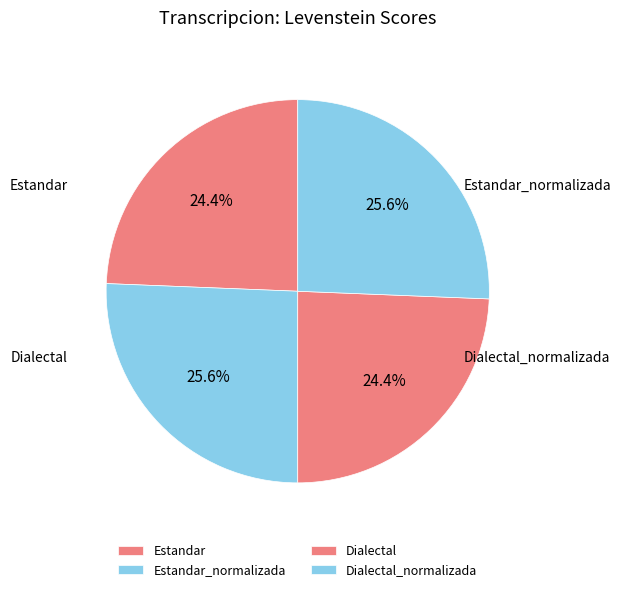

What percentage do Dialectal_normalizada and Dialectal together represent?

50.0%